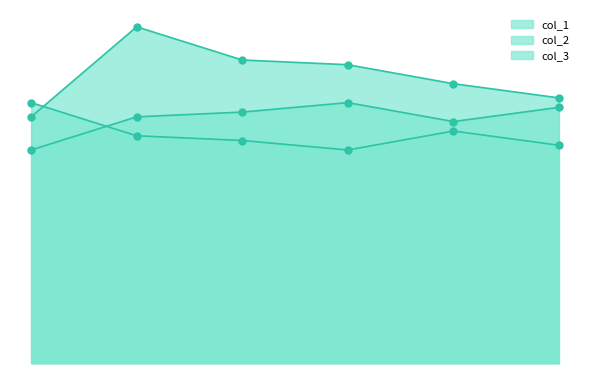

Which series has the largest Y range (max minus min)?

col_1_line